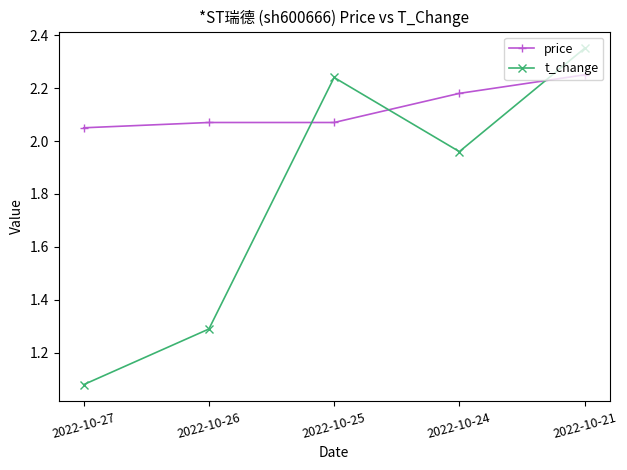

True or false: t_change has more than 0 points higher than both neighbors.

True